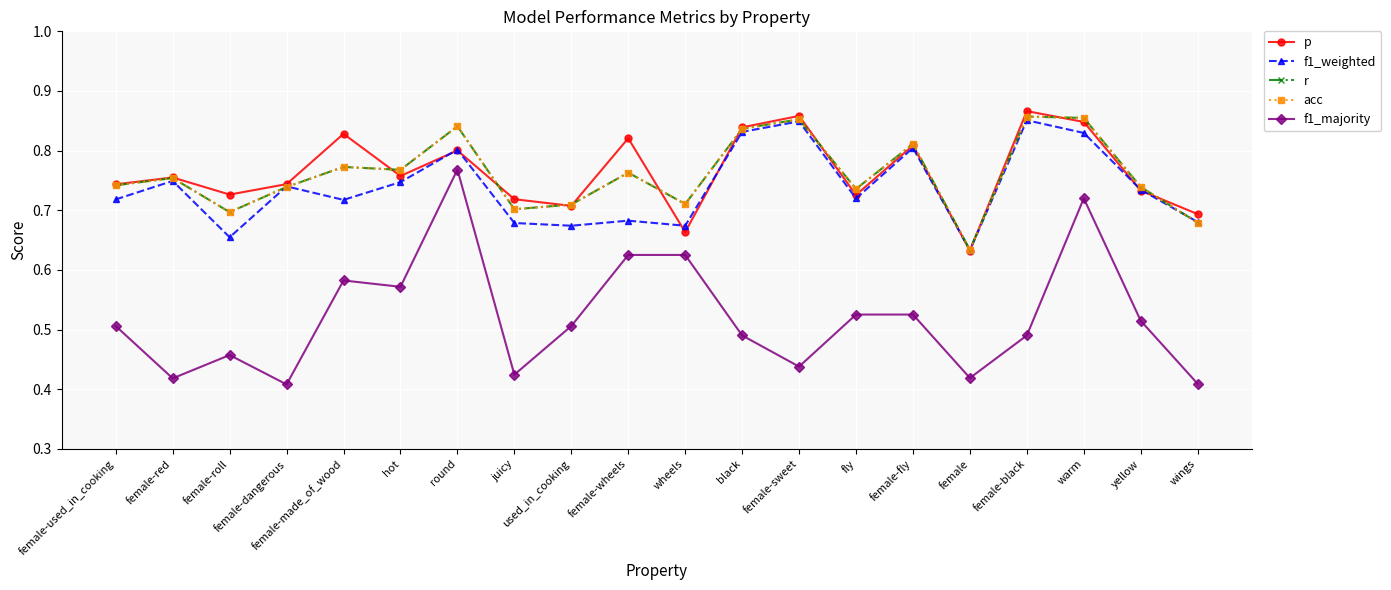

Is the value of p at yellow greater than the value of acc at female?

Yes